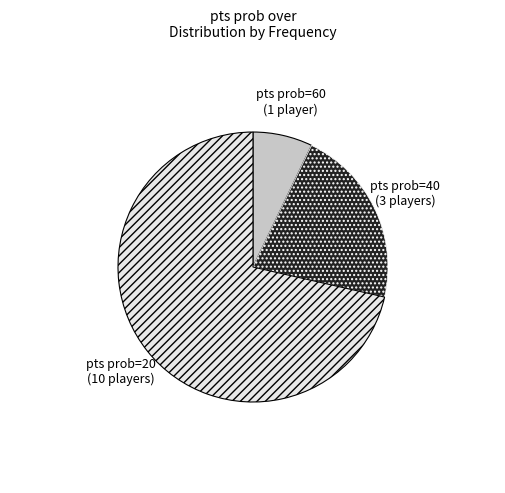

Which slice represents more than half of the pie?

pts prob=20 (10 players)